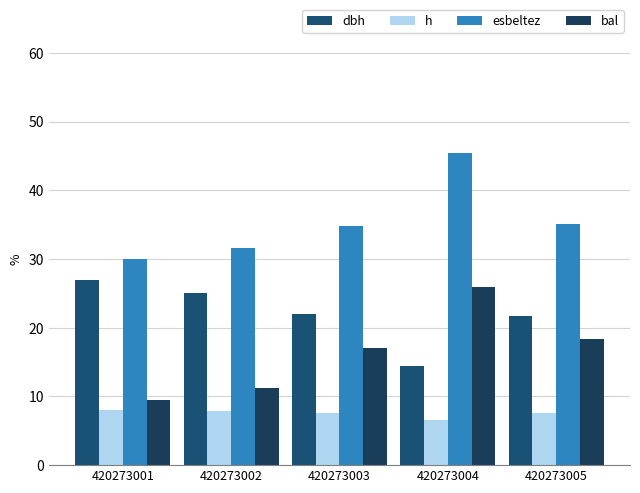

What is the difference between the maximum and minimum values in the dbh series?

12.5